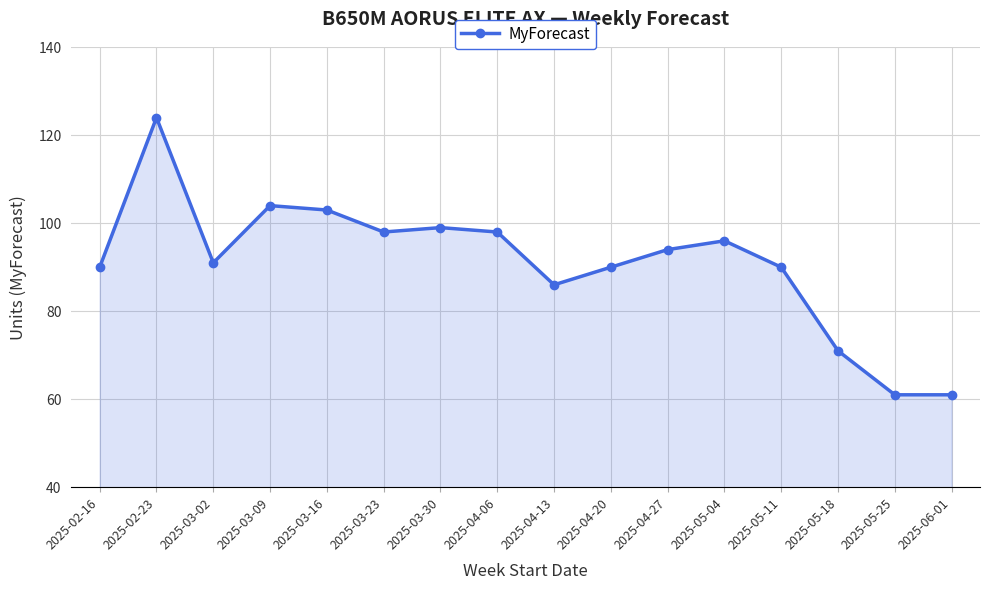

What is the minimum value shown in the chart?

61